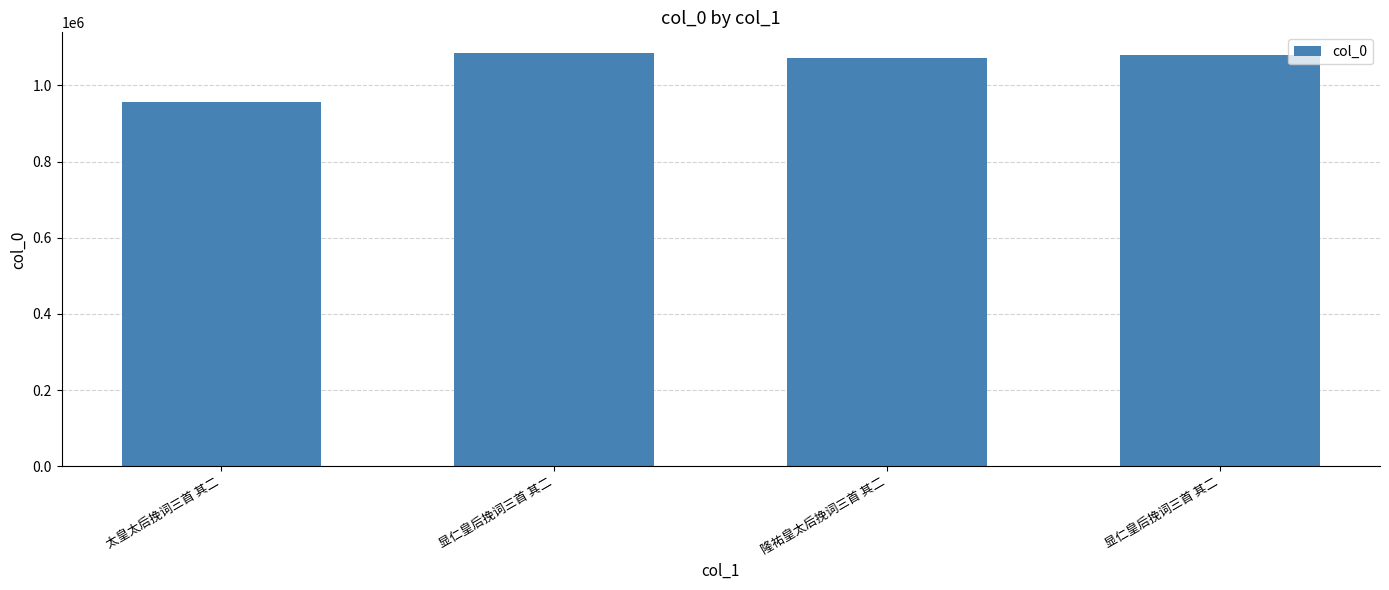

How many categories are shown in the chart?

4